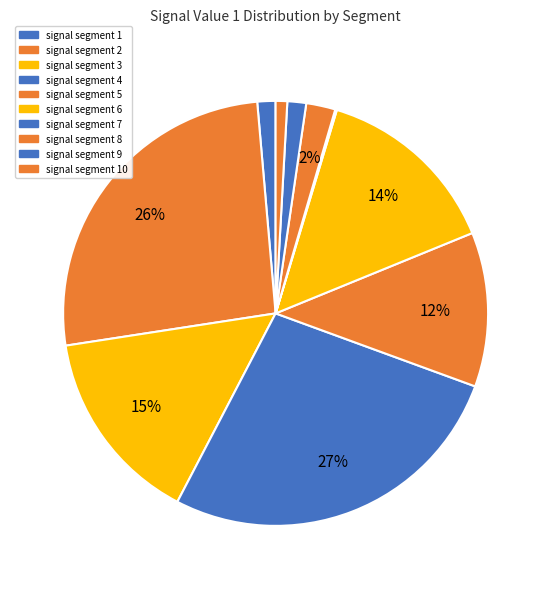

How many slices are in this pie chart?

10